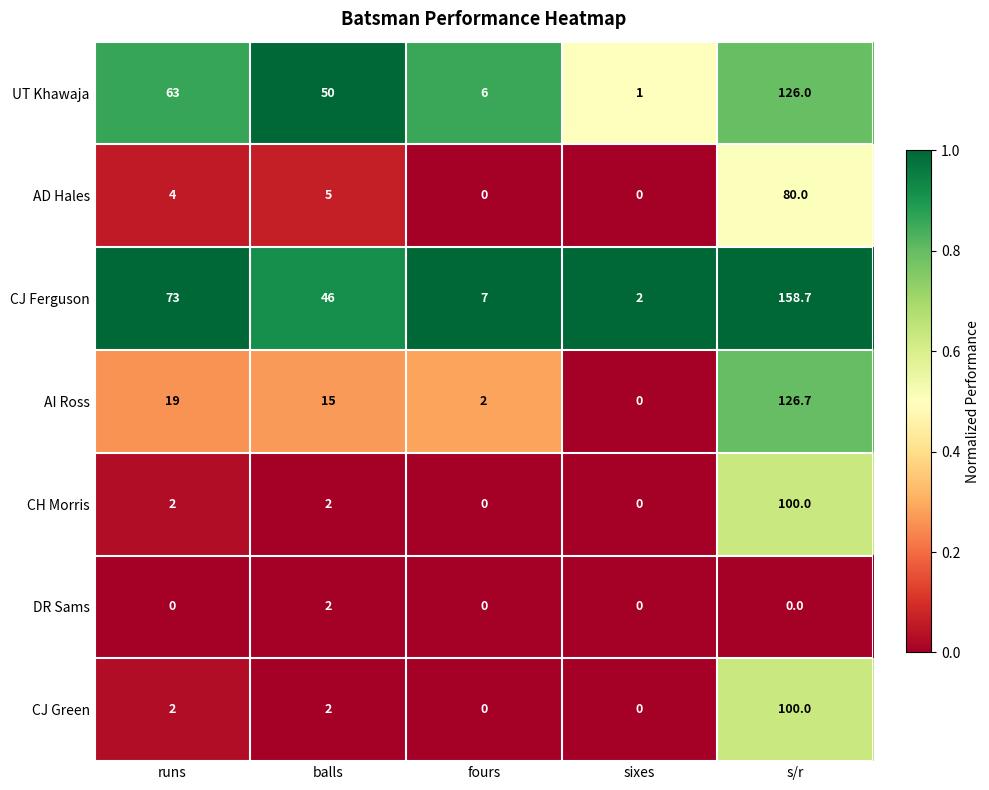

What is the spread (max minus min) of values at fours?

7.0